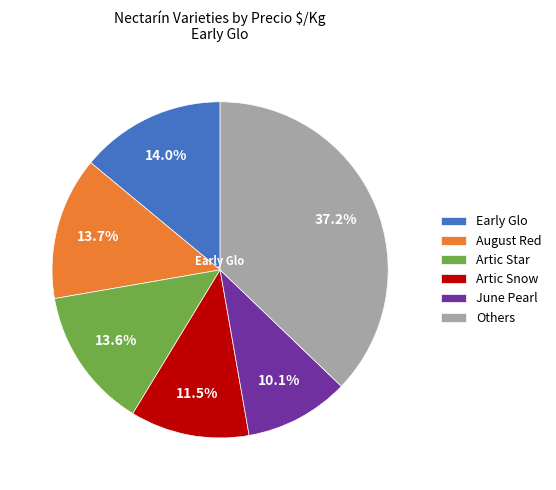

Between June Pearl and Artic Snow, which is larger?

Artic Snow